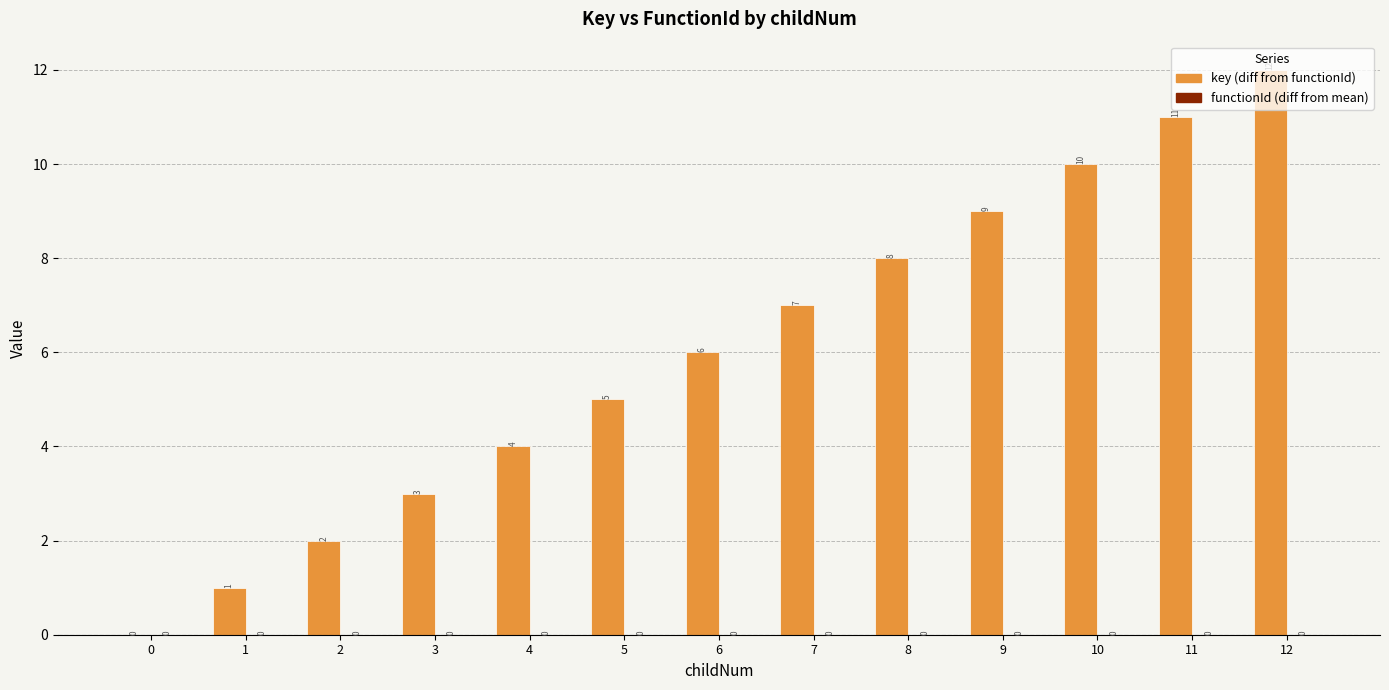

What is the change in value from 11 to 12?

+1